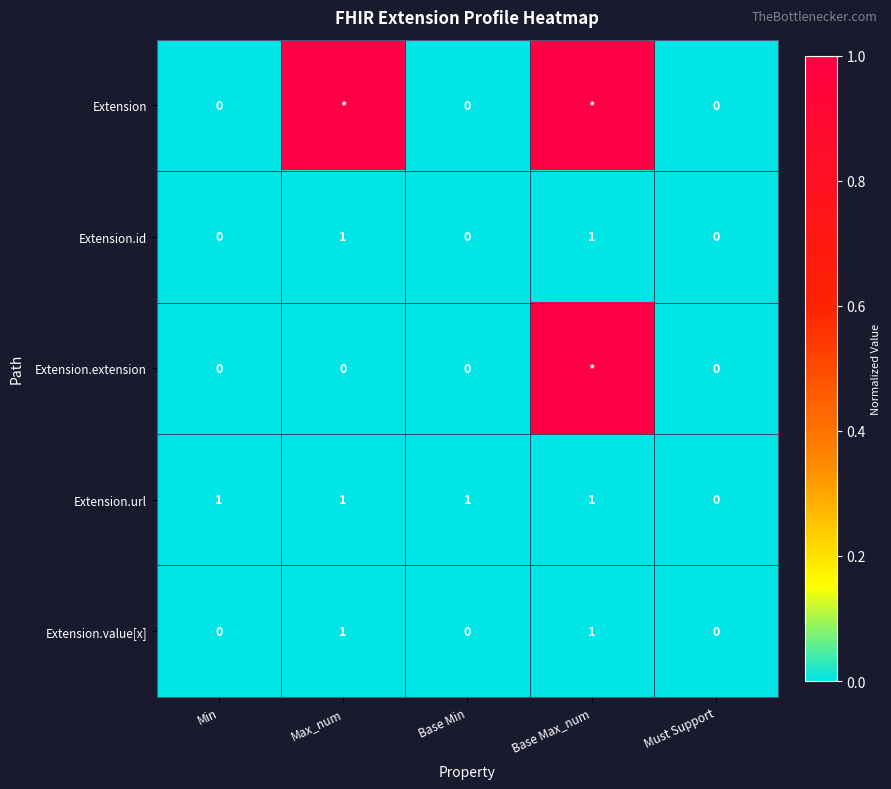

At which label is Extension.url closest to 0?

Must Support